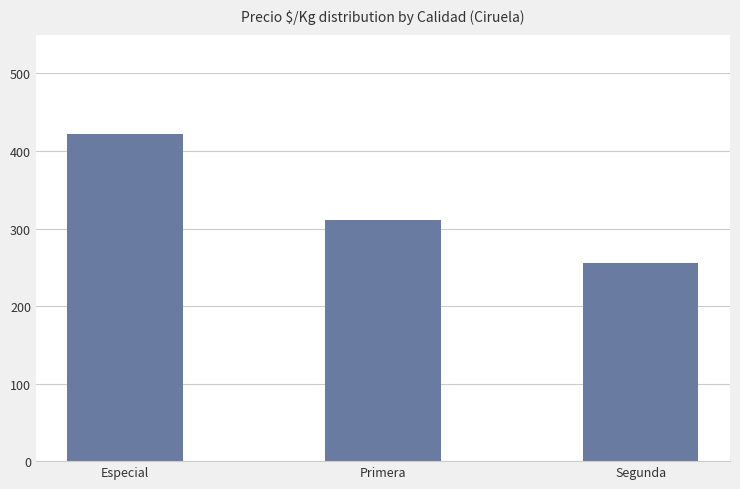

Between Segunda and Especial, which is larger?

Especial